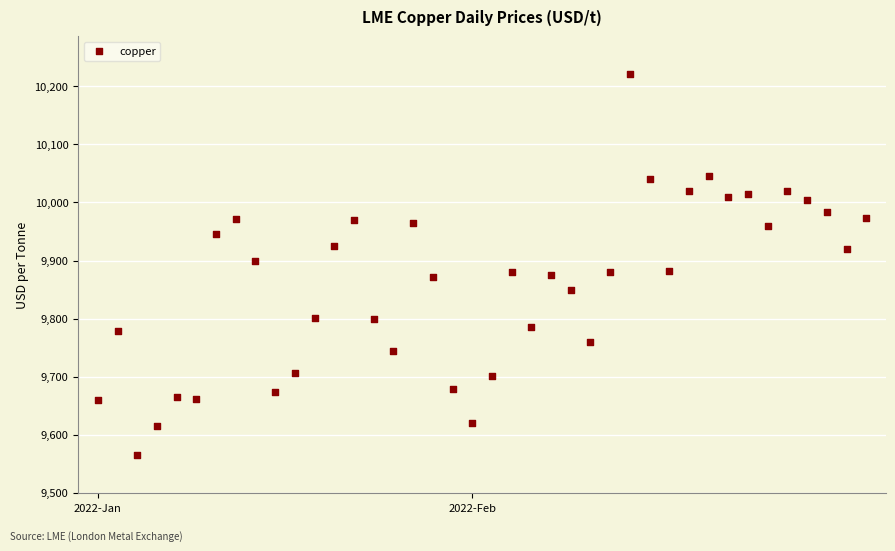

What is the range of Y values (max minus min)?

655.5